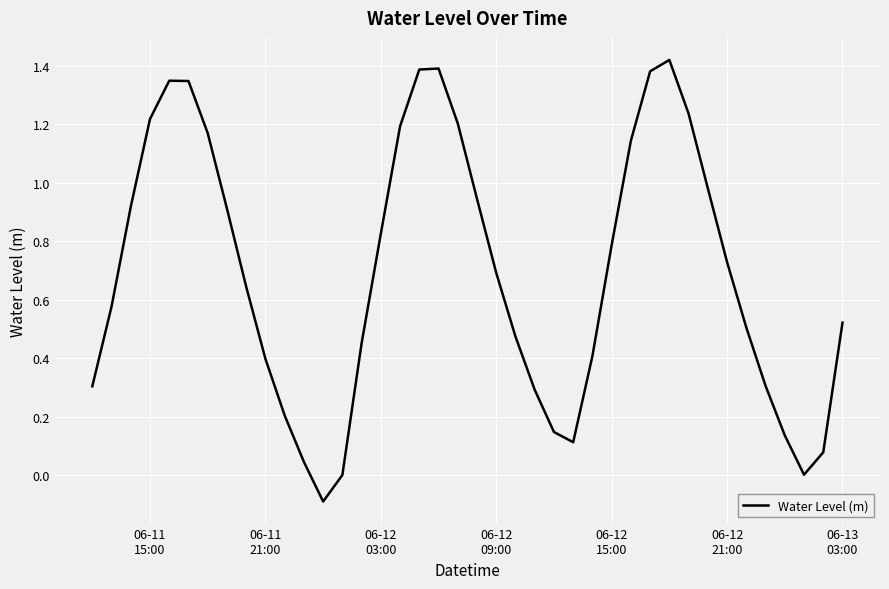

Does the chart have visible grid lines?

Yes